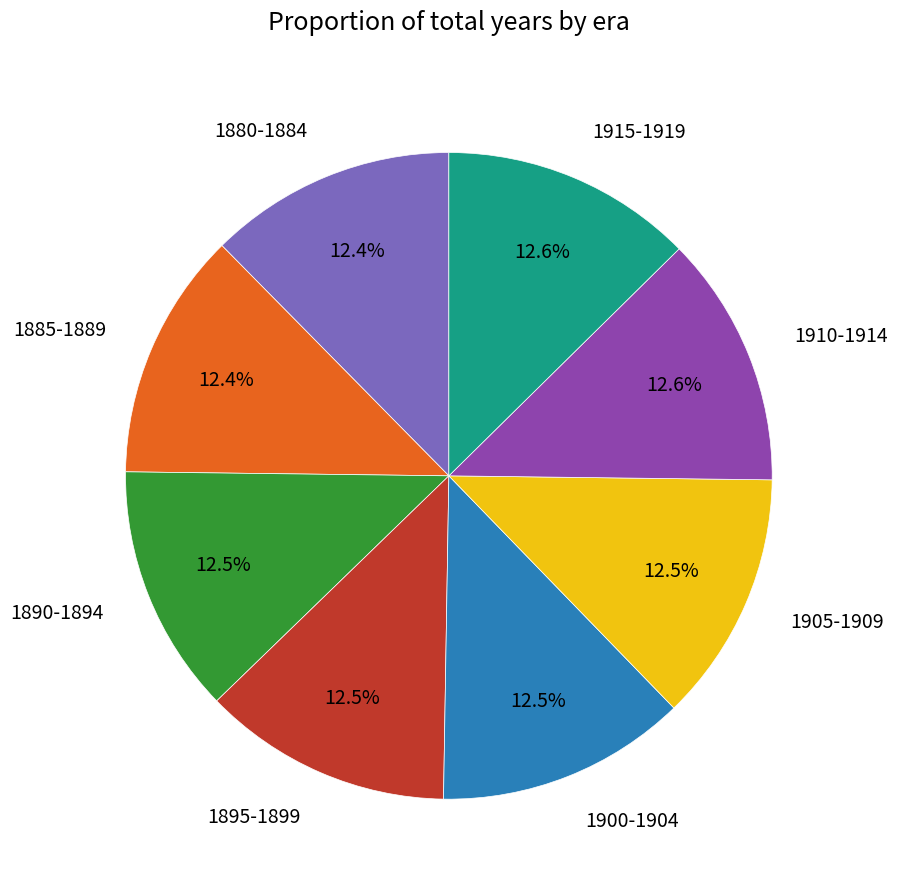

Is 1910-1914 the majority of the pie?

No